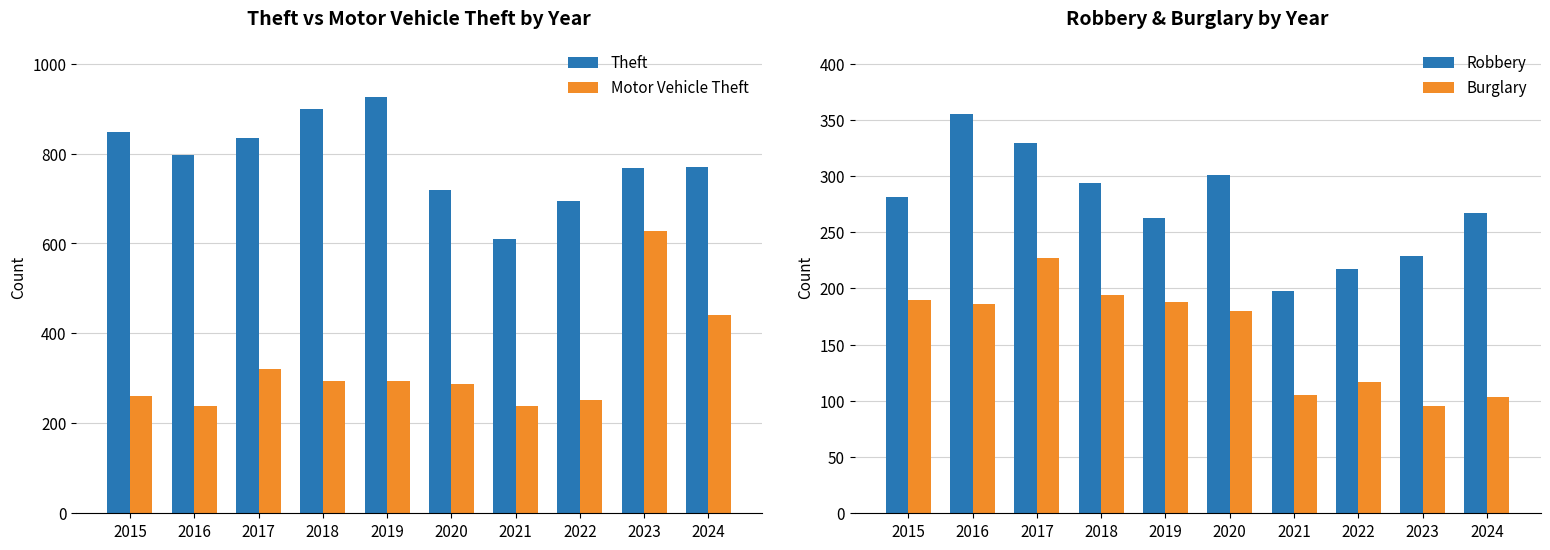

Where is Motor Vehicle Theft nearest to the value 433?

2024